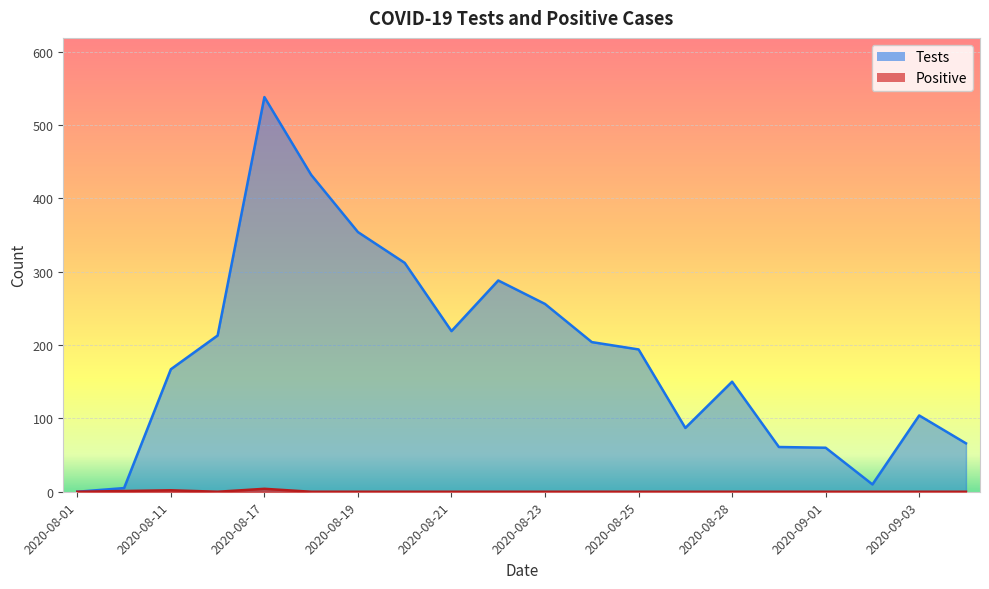

How many positive values does the Positive series have?

3